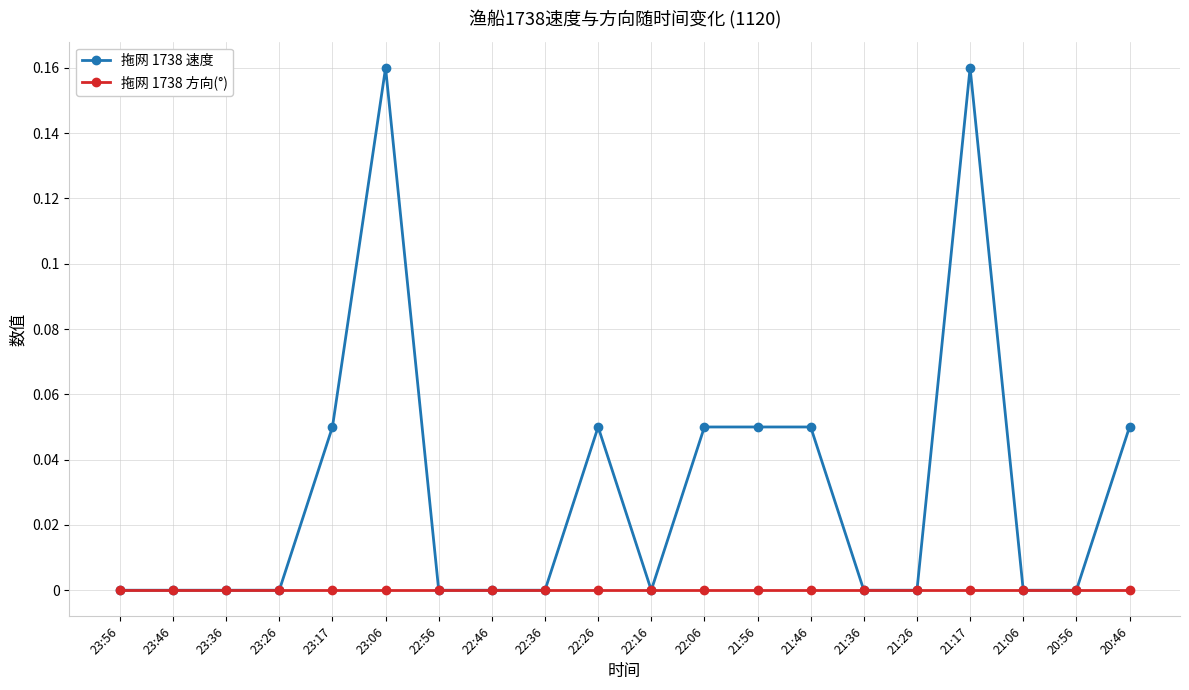

What is the label of the 15th point from the right?

23:06